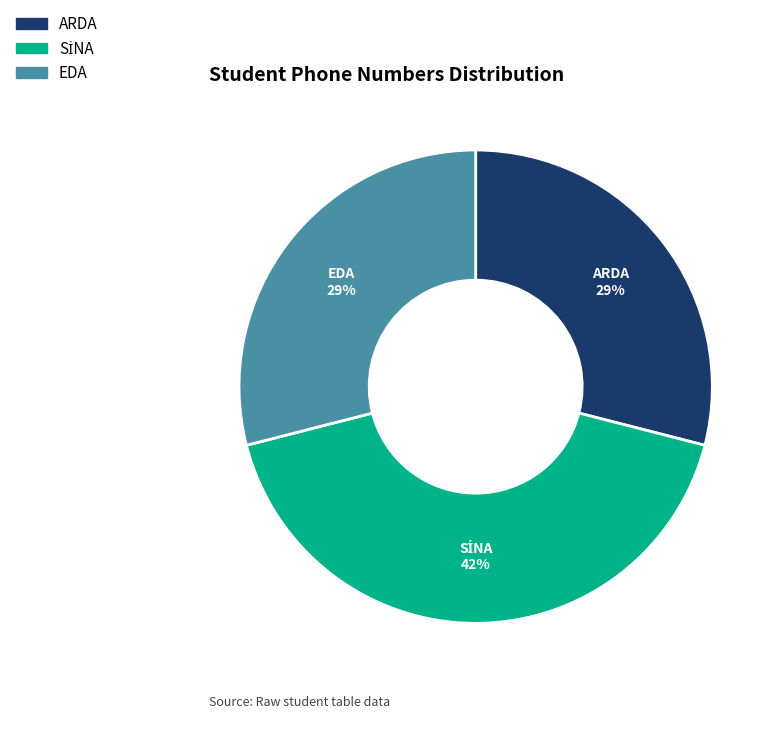

Is it true that SİNA is 28% of the pie?

False